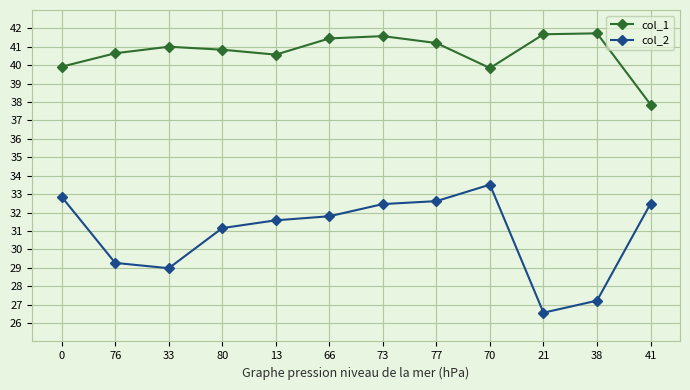

Is this an area chart (filled region under the line)?

No